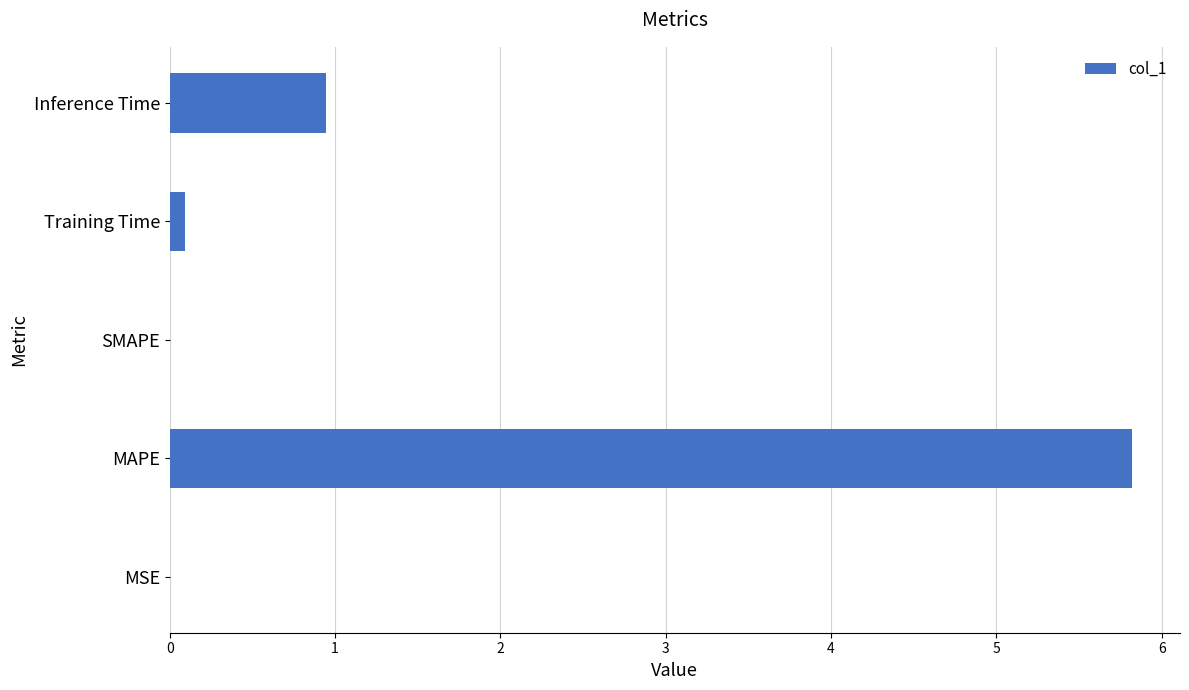

What value does the data have at Inference Time?

0.9